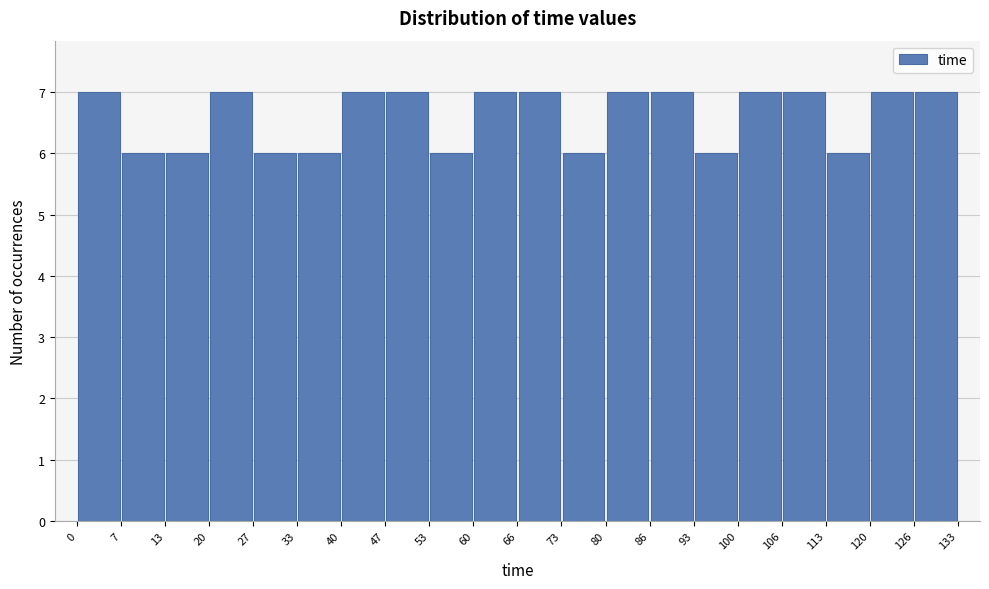

How tall is the bar that spans 53 to 60 on the x-axis? The values are not printed on the chart, so give them approximately, as read against the axis.

6